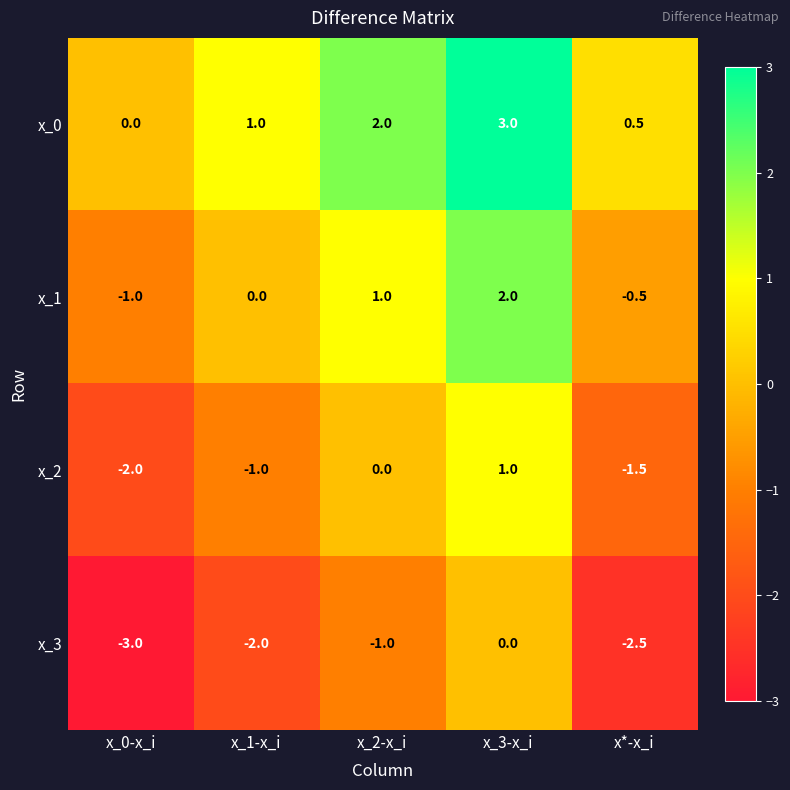

What is the difference between the highest and lowest values at x_1-x_i?

3.0